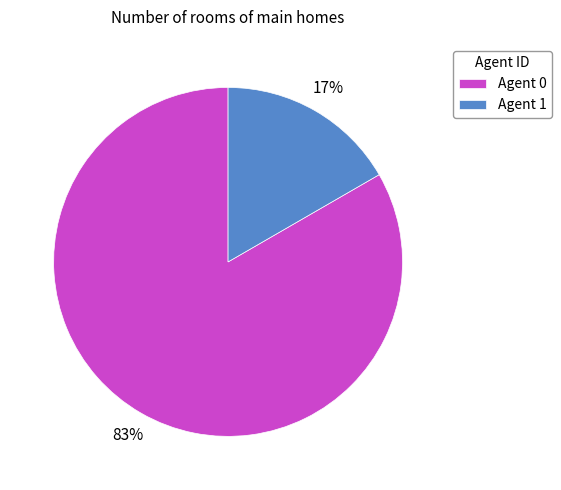

To the nearest percent, what is the average slice percentage?

50%